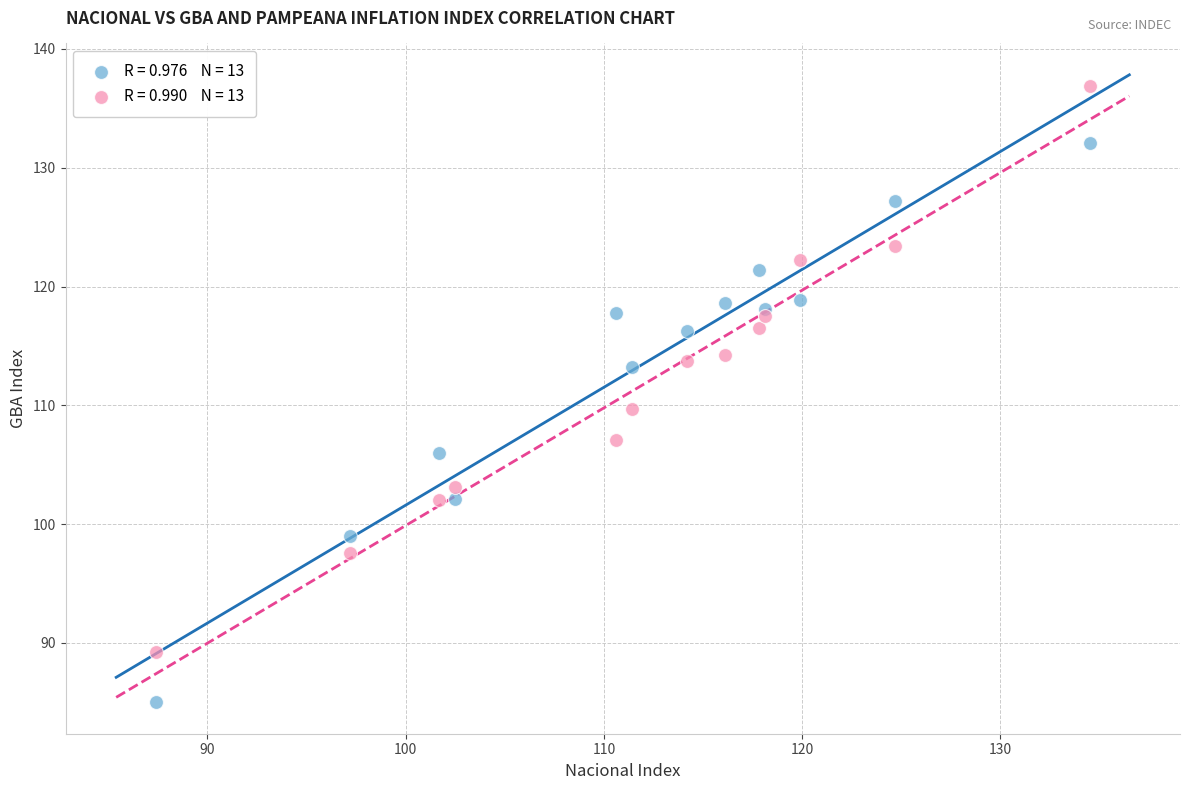

Across all data points, what is the range of X values (max minus min)?

47.1